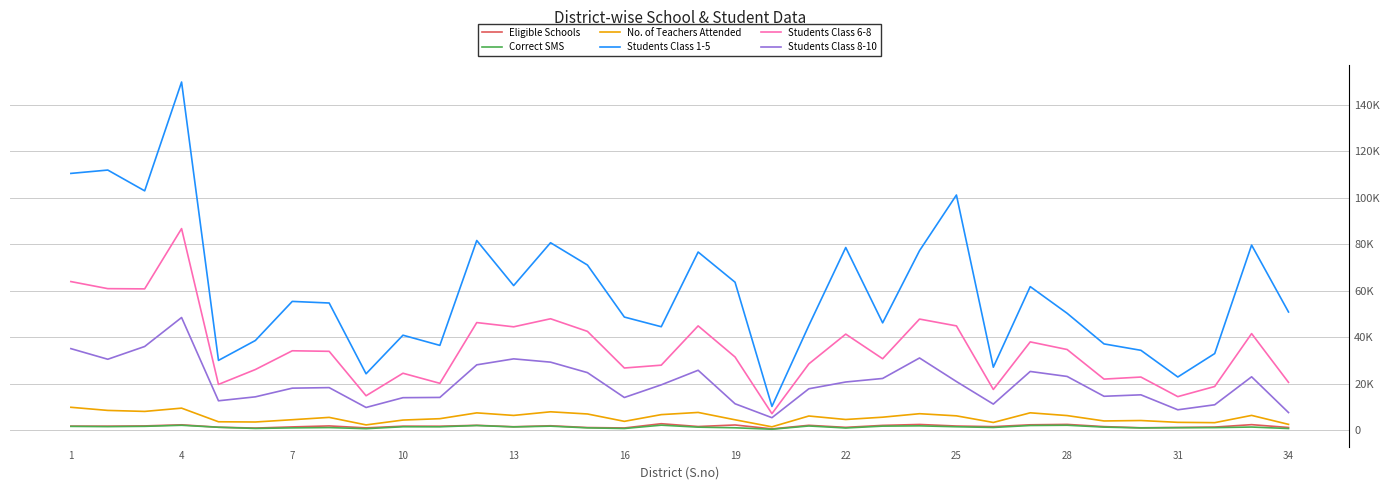

Is this an area chart (filled region under the line)?

No